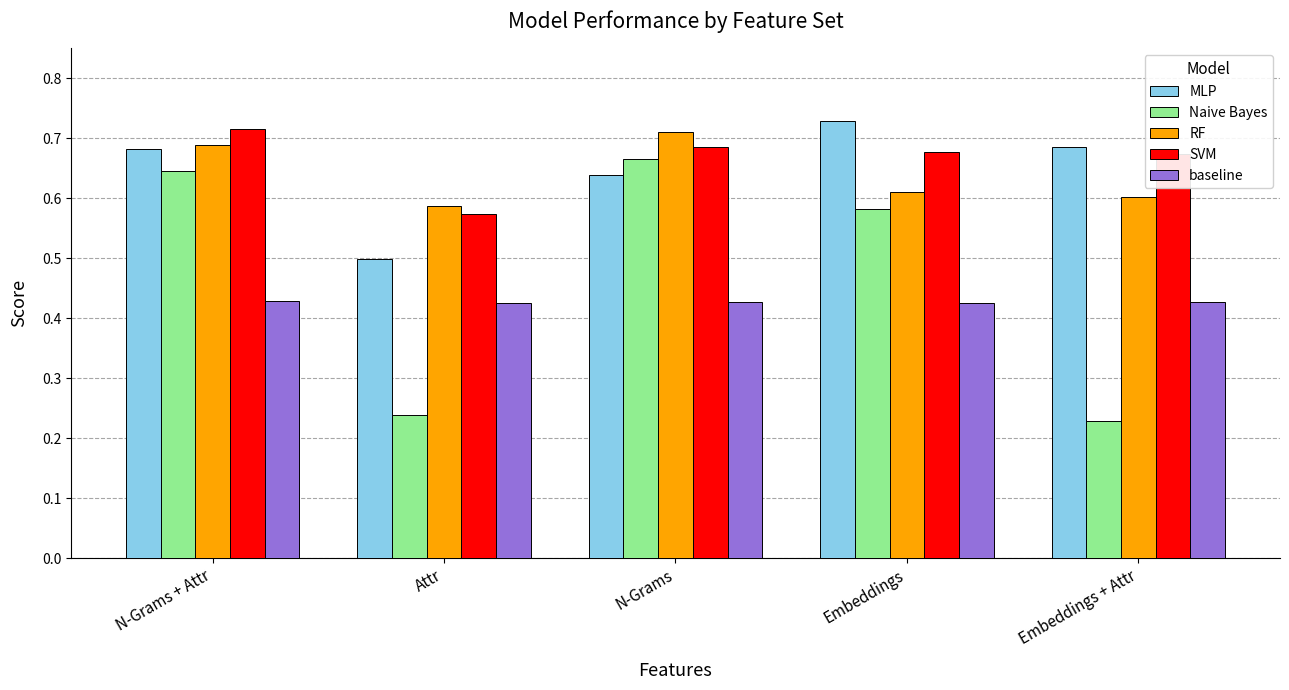

At how many categories does at least one series exceed 0?

5